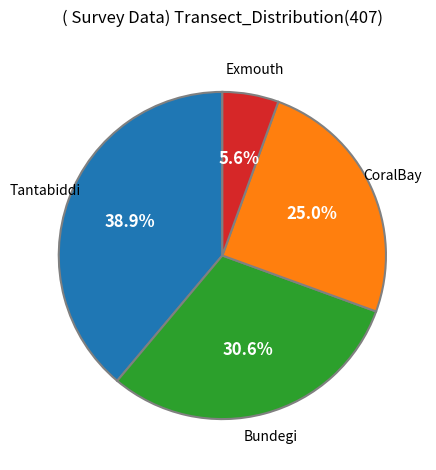

Is there a majority slice in this chart?

No